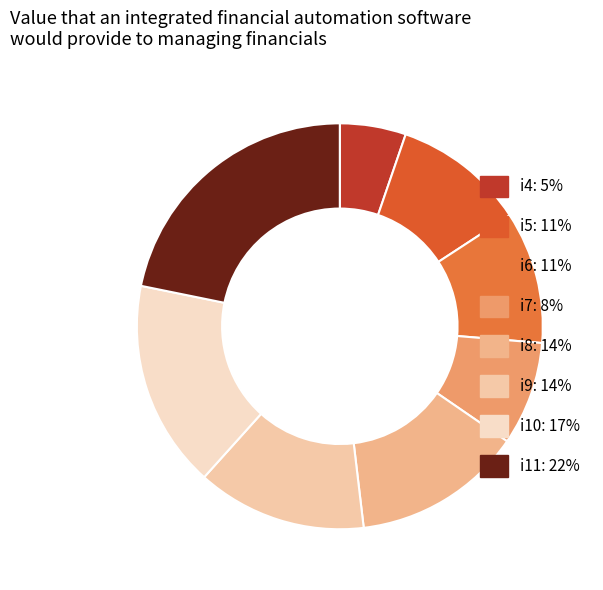

To the nearest percent, what percentage of the pie is i11?

22%